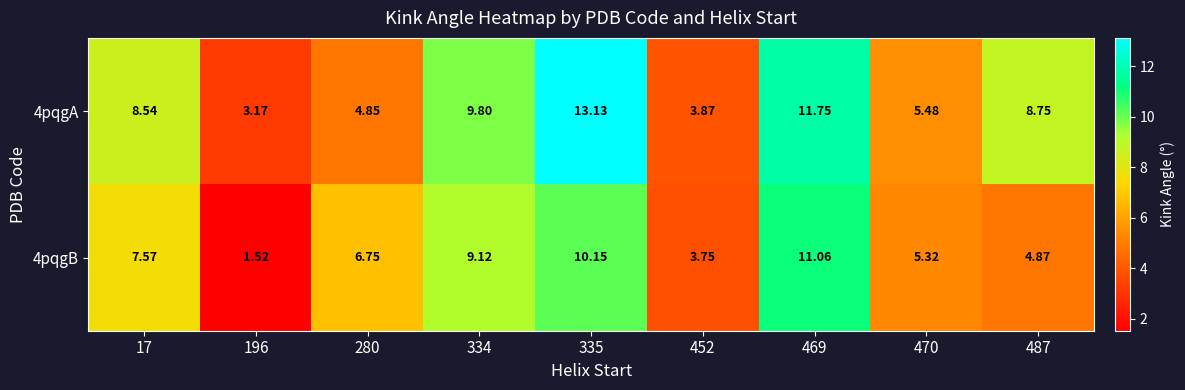

What is the greatest value displayed?

13.1